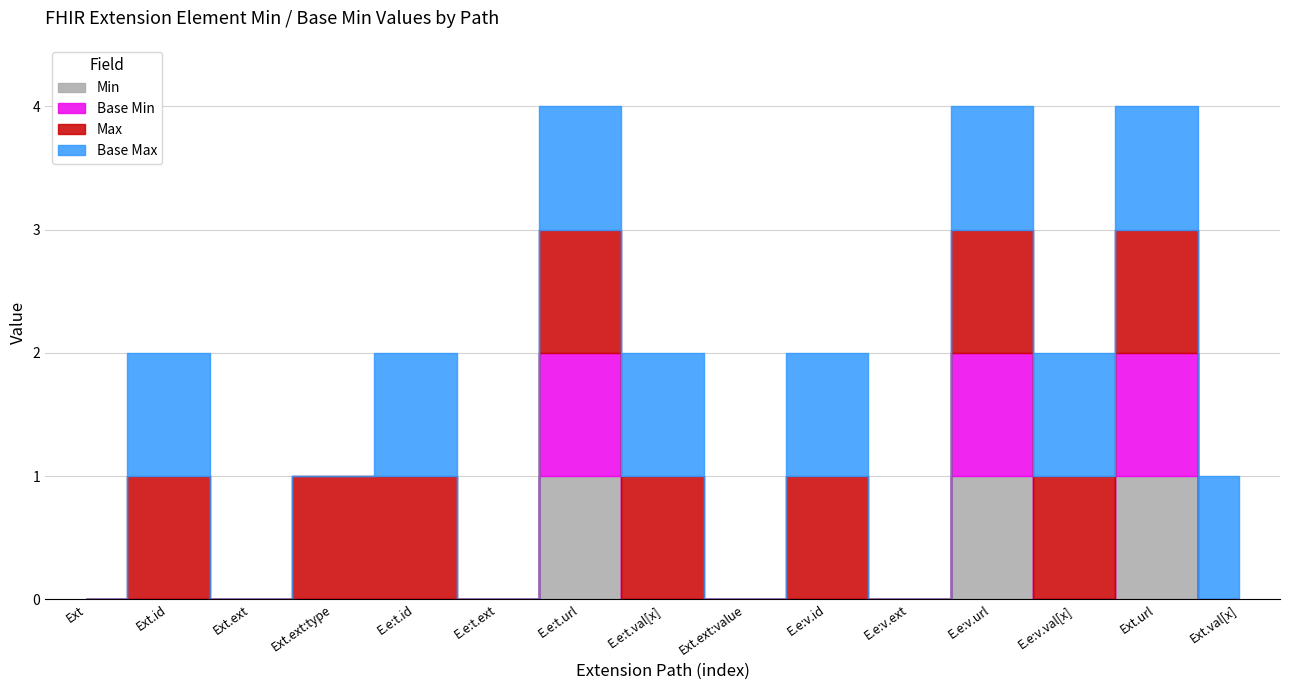

True or false: Min and Base Min intersect in this chart.

False